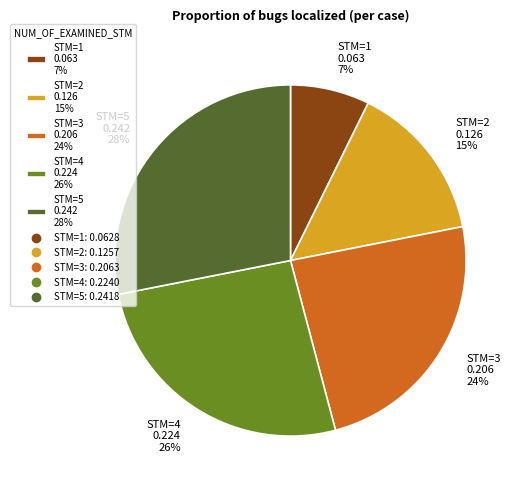

Does STM=2 0.126 15% account for over 50% of the chart?

No